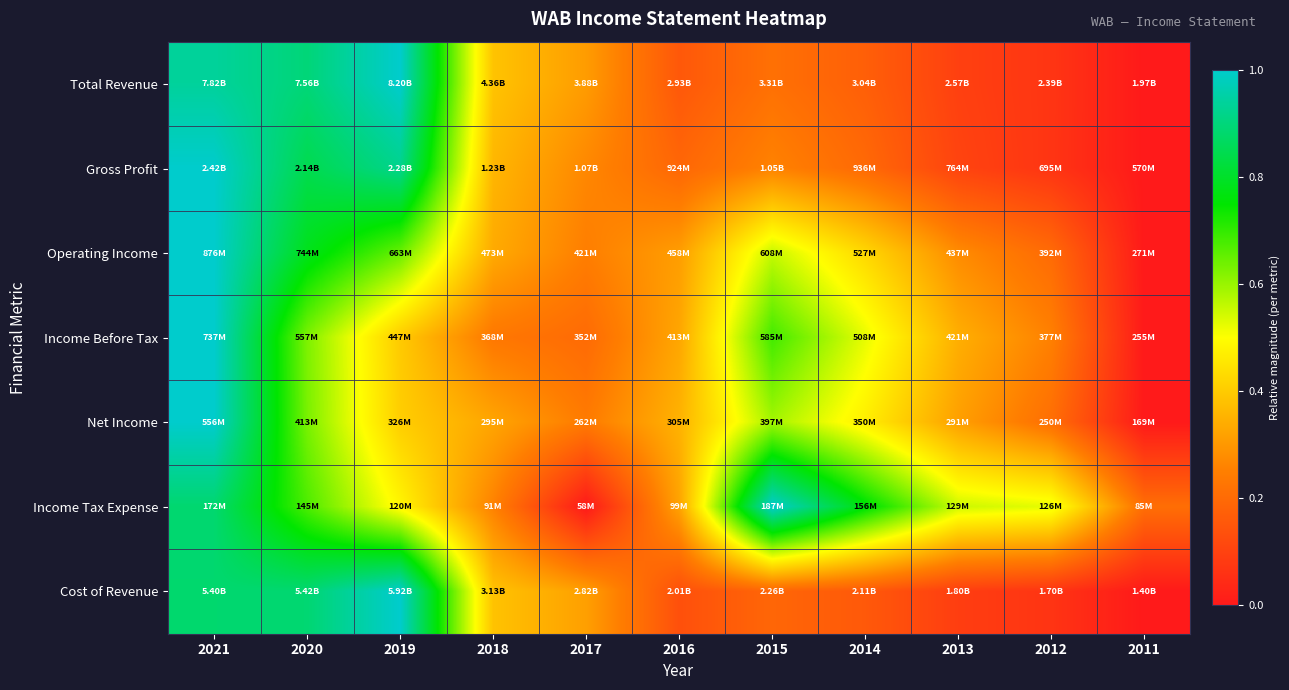

Reading left to right, transcribe all the data shown in this chart.

Total Revenue: 2021=0.9	2020=0.9	2019=1.0	2018=0.4	2017=0.3	2016=0.2	2015=0.2	2014=0.2	2013=0.1	2012=0.1	2011=0.0
Gross Profit: 2021=1.0	2020=0.8	2019=0.9	2018=0.4	2017=0.3	2016=0.2	2015=0.3	2014=0.2	2013=0.1	2012=0.1	2011=0.0
Operating Income: 2021=1.0	2020=0.8	2019=0.6	2018=0.3	2017=0.2	2016=0.3	2015=0.6	2014=0.4	2013=0.3	2012=0.2	2011=0.0
Income Before Tax: 2021=1.0	2020=0.6	2019=0.4	2018=0.2	2017=0.2	2016=0.3	2015=0.7	2014=0.5	2013=0.3	2012=0.3	2011=0.0
Net Income: 2021=1.0	2020=0.6	2019=0.4	2018=0.3	2017=0.2	2016=0.4	2015=0.6	2014=0.5	2013=0.3	2012=0.2	2011=0.0
Income Tax Expense: 2021=0.9	2020=0.7	2019=0.5	2018=0.3	2017=0.0	2016=0.3	2015=1.0	2014=0.8	2013=0.5	2012=0.5	2011=0.2
Cost of Revenue: 2021=0.9	2020=0.9	2019=1.0	2018=0.4	2017=0.3	2016=0.1	2015=0.2	2014=0.2	2013=0.1	2012=0.1	2011=0.0